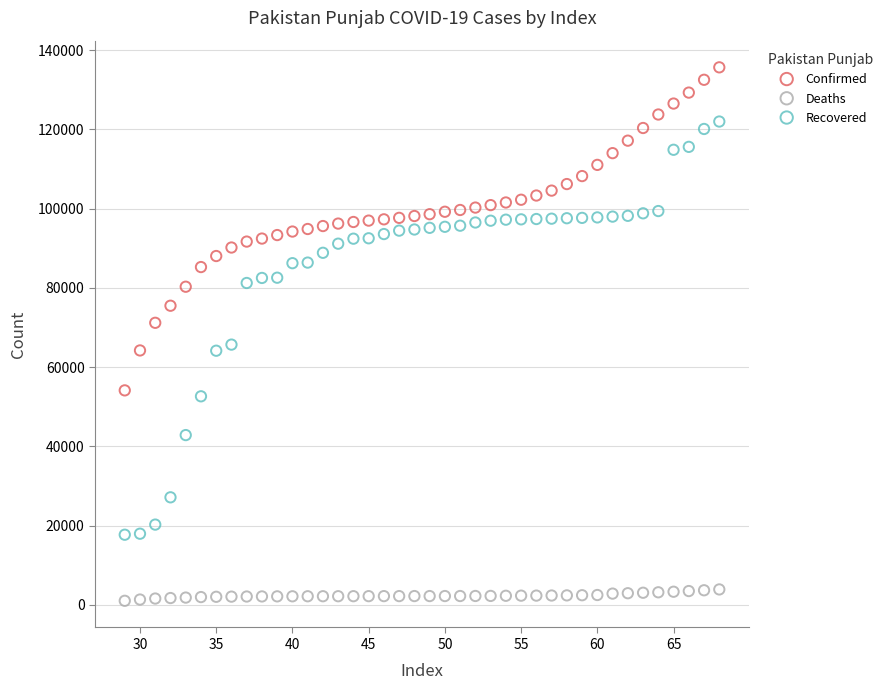

Which series reaches the minimum Y coordinate?

Deaths